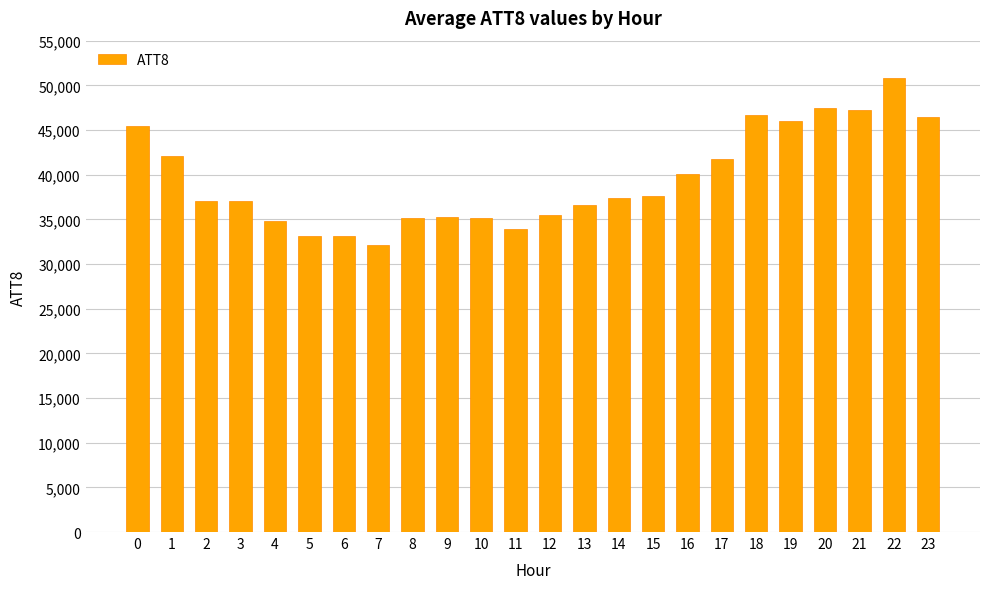

How many data points are less than 37400?

12